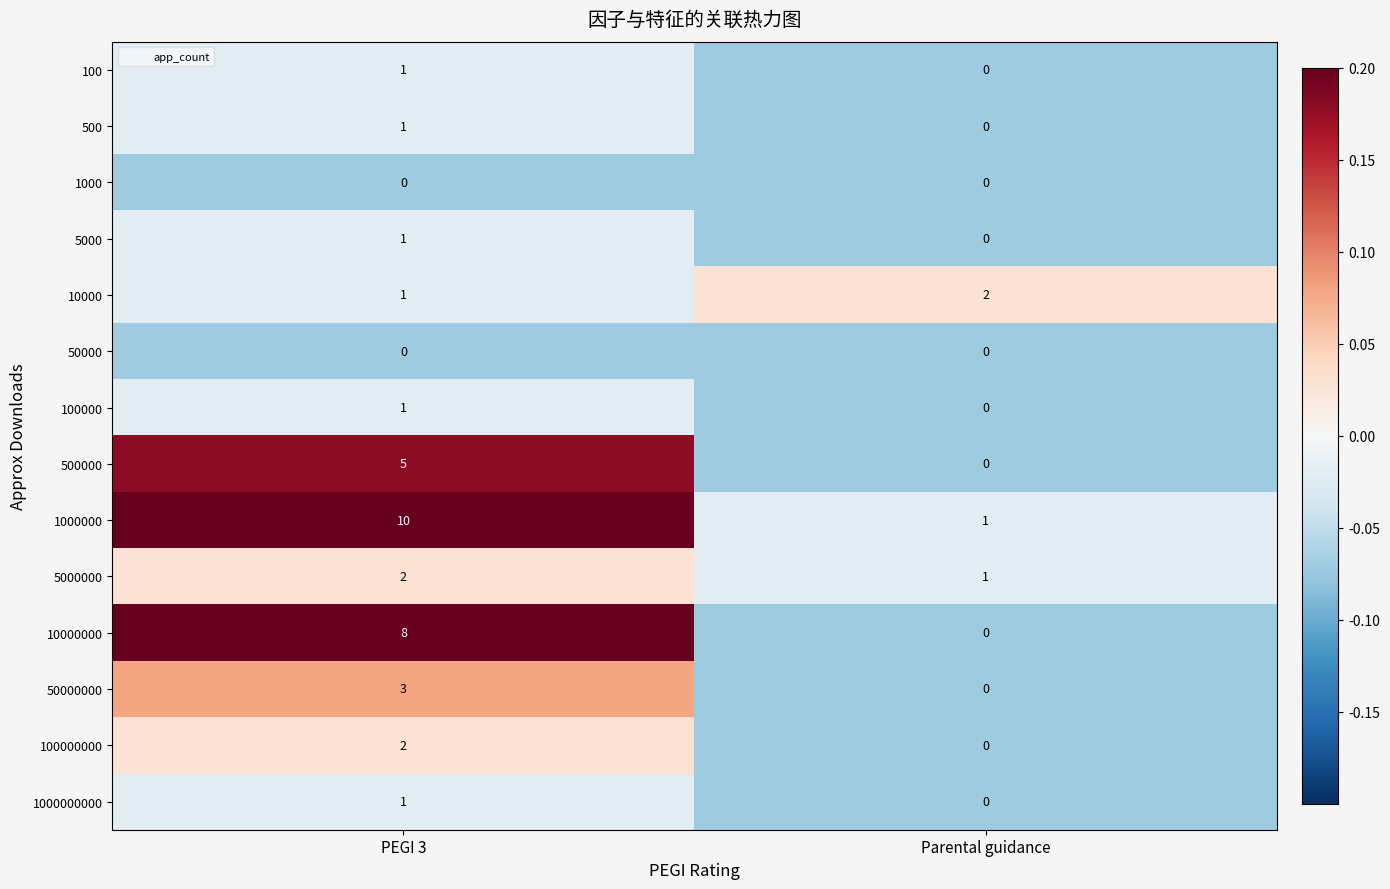

Reading left to right, list all the values displayed in this chart.

100: PEGI 3=1	Parental guidance=0
500: PEGI 3=1	Parental guidance=0
1000: PEGI 3=0	Parental guidance=0
5000: PEGI 3=1	Parental guidance=0
10000: PEGI 3=1	Parental guidance=2
50000: PEGI 3=0	Parental guidance=0
100000: PEGI 3=1	Parental guidance=0
500000: PEGI 3=5	Parental guidance=0
1000000: PEGI 3=10	Parental guidance=1
5000000: PEGI 3=2	Parental guidance=1
10000000: PEGI 3=8	Parental guidance=0
50000000: PEGI 3=3	Parental guidance=0
100000000: PEGI 3=2	Parental guidance=0
1000000000: PEGI 3=1	Parental guidance=0